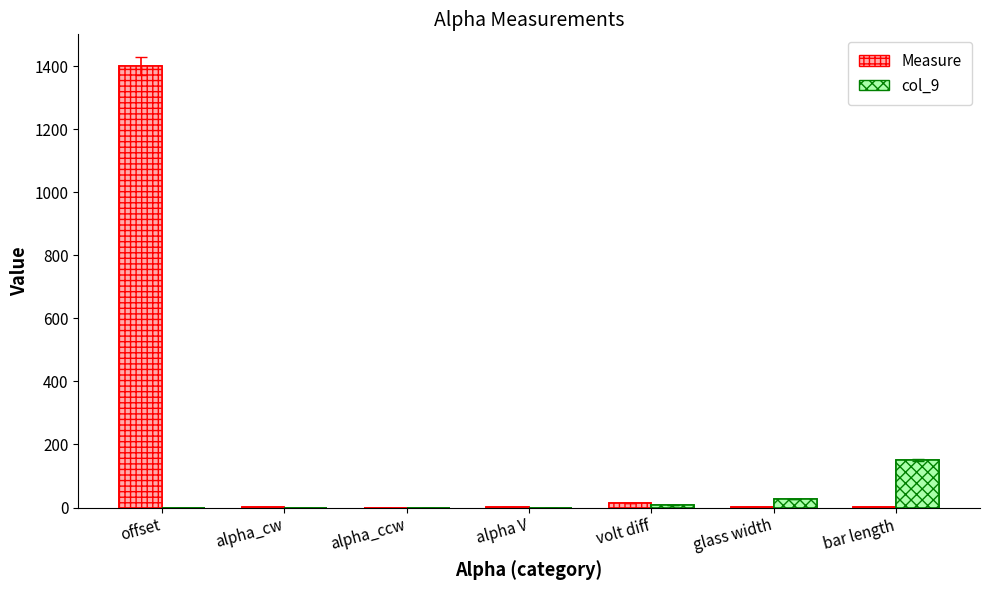

Which series has the largest range (max minus min)?

Measure